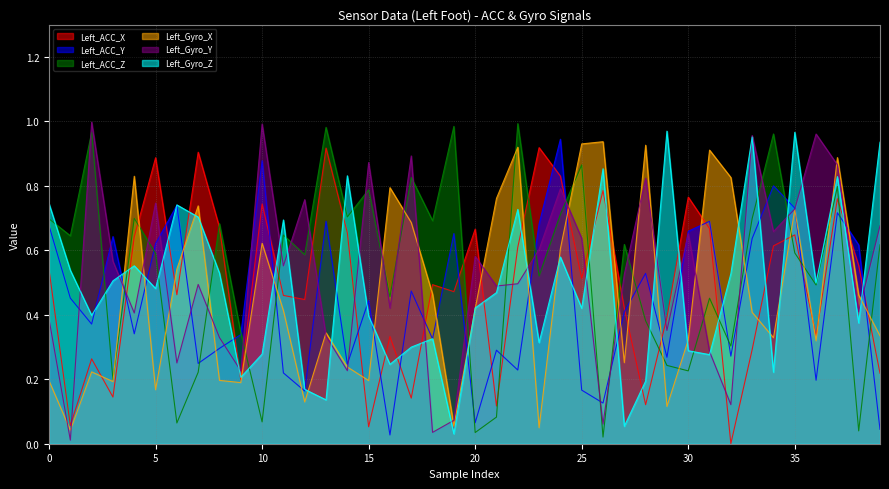

Reading right to left, transcribe all the data shown in this chart.

Left_ACC_X: 0.2	0.6	0.8	0.3	0.6	0.6	0.3	0.0	0.7	0.8	0.4	0.1	0.4	0.8	0.5	0.8	0.9	0.6	0.1	0.7	0.5	0.5	0.1	0.3	0.1	0.7	0.9	0.4	0.5	0.7	0.2	0.7	0.9	0.5	0.9	0.6	0.1	0.3	0.1	0.5
Left_ACC_Y: 0.0	0.6	0.7	0.2	0.7	0.8	0.6	0.3	0.7	0.7	0.3	0.5	0.4	0.1	0.2	0.9	0.7	0.2	0.3	0.1	0.7	0.3	0.5	0.0	0.4	0.2	0.7	0.2	0.2	0.9	0.3	0.3	0.2	0.7	0.6	0.3	0.6	0.4	0.5	0.7
Left_ACC_Z: 0.6	0.0	0.8	0.5	0.6	1.0	0.7	0.3	0.5	0.2	0.2	0.4	0.6	0.0	0.9	0.7	0.5	1.0	0.1	0.0	1.0	0.7	0.8	0.5	0.8	0.7	1.0	0.6	0.6	0.1	0.3	0.7	0.2	0.1	0.6	0.7	0.2	1.0	0.6	0.7
Left_Gyro_X: 0.3	0.5	0.9	0.3	0.7	0.3	0.4	0.8	0.9	0.3	0.1	0.9	0.3	0.9	0.9	0.6	0.0	0.9	0.8	0.4	0.1	0.5	0.7	0.8	0.2	0.2	0.3	0.1	0.4	0.6	0.2	0.2	0.7	0.5	0.2	0.8	0.2	0.2	0.0	0.2
Left_Gyro_Y: 0.7	0.4	0.9	1.0	0.7	0.7	1.0	0.1	0.3	0.7	0.4	0.8	0.5	0.1	0.6	0.8	0.6	0.5	0.5	0.6	0.1	0.0	0.9	0.4	0.9	0.2	0.3	0.8	0.6	1.0	0.2	0.3	0.5	0.3	0.7	0.4	0.6	1.0	0.0	0.4
Left_Gyro_Z: 0.9	0.4	0.8	0.5	1.0	0.2	1.0	0.5	0.3	0.3	1.0	0.2	0.1	0.9	0.4	0.6	0.3	0.7	0.5	0.4	0.0	0.3	0.3	0.2	0.4	0.8	0.1	0.2	0.7	0.3	0.2	0.5	0.7	0.7	0.5	0.6	0.5	0.4	0.5	0.7